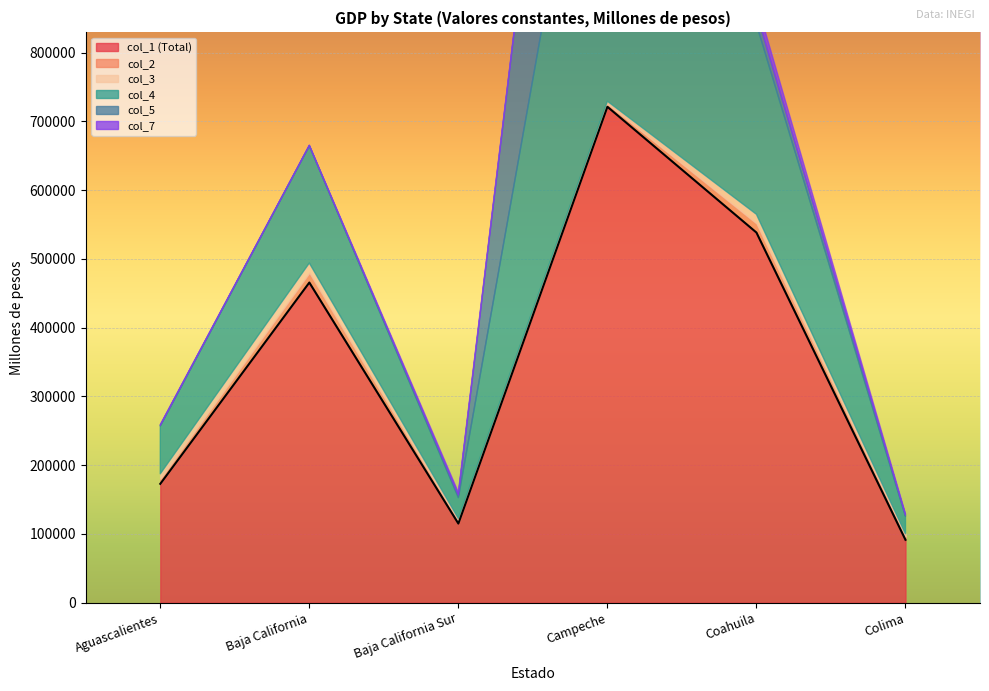

Reading left to right, what are all the values shown in this chart?

Aguascalientes: Aguascalientes=172820.5	Baja California=7270.9	Baja California Sur=7270.9	Campeche=69596.8	Coahuila=1009.7	Colima=1009.7
Baja California: Aguascalientes=465524.7	Baja California=14181.8	Baja California Sur=14181.8	Campeche=170405.1	Coahuila=473.0	Colima=473.0
Baja California Sur: Aguascalientes=115027.6	Baja California=3772.3	Baja California Sur=3772.3	Campeche=30272.2	Coahuila=3751.2	Colima=3751.2
Campeche: Aguascalientes=721085.1	Baja California=4031.4	Baja California Sur=4031.4	Campeche=640980.9	Coahuila=584402.2	Colima=167.6
Coahuila: Aguascalientes=538207.0	Baja California=13260.8	Baja California Sur=13260.8	Campeche=276370.0	Coahuila=17057.8	Colima=16190.5
Colima: Aguascalientes=91422.4	Baja California=4400.0	Baja California Sur=4400.0	Campeche=25359.7	Coahuila=1878.6	Colima=1878.6